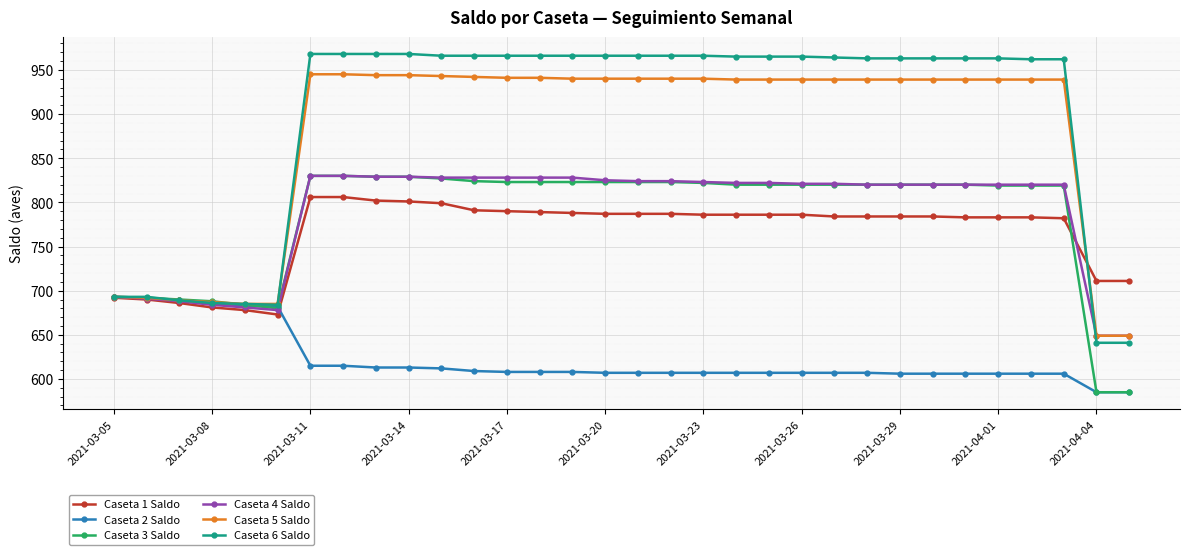

Is this an area chart (filled region under the line)?

No